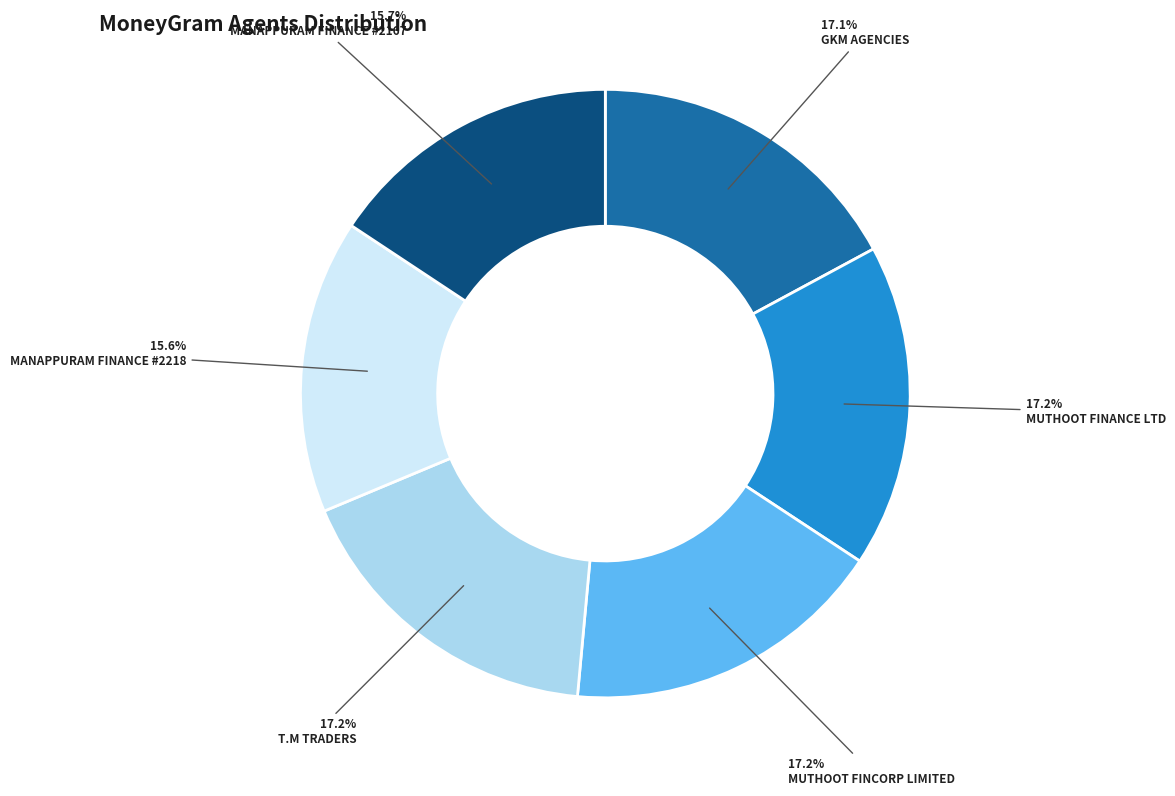

To the nearest percent, what is the difference between the largest and smallest slice percentages?

2%